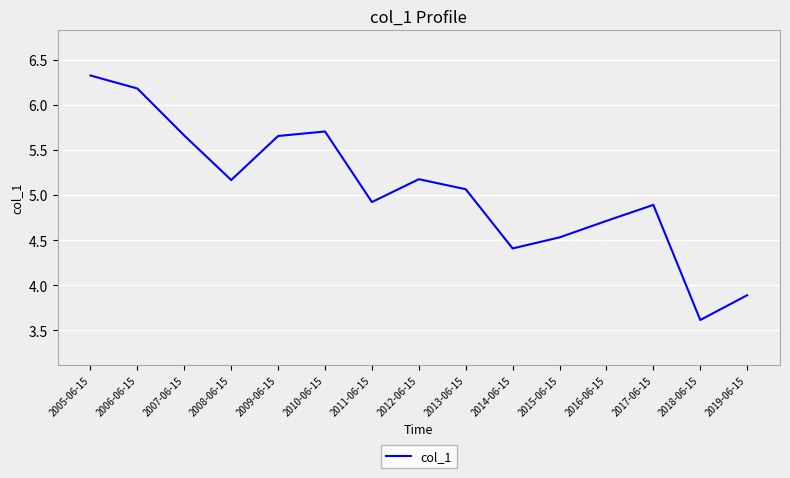

What is the sum of all values?

75.9